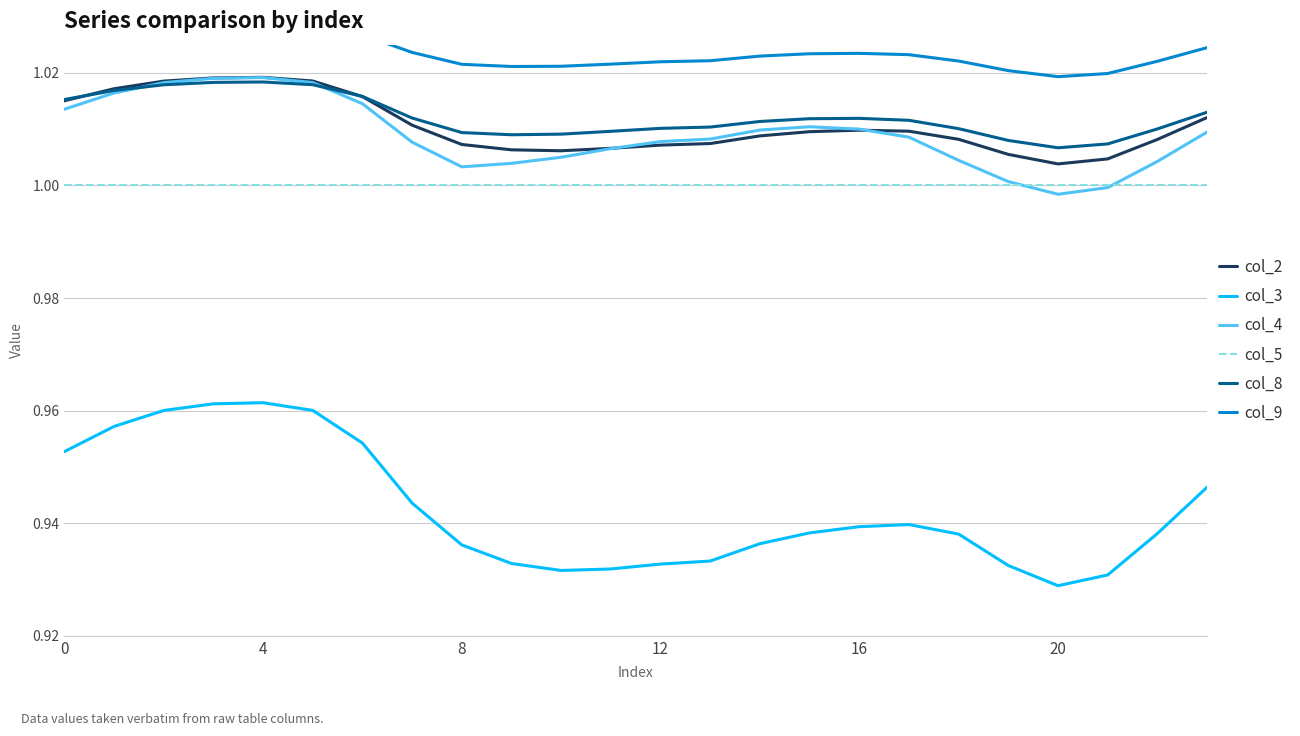

True or false: col_2 and col_5 intersect in this chart.

False